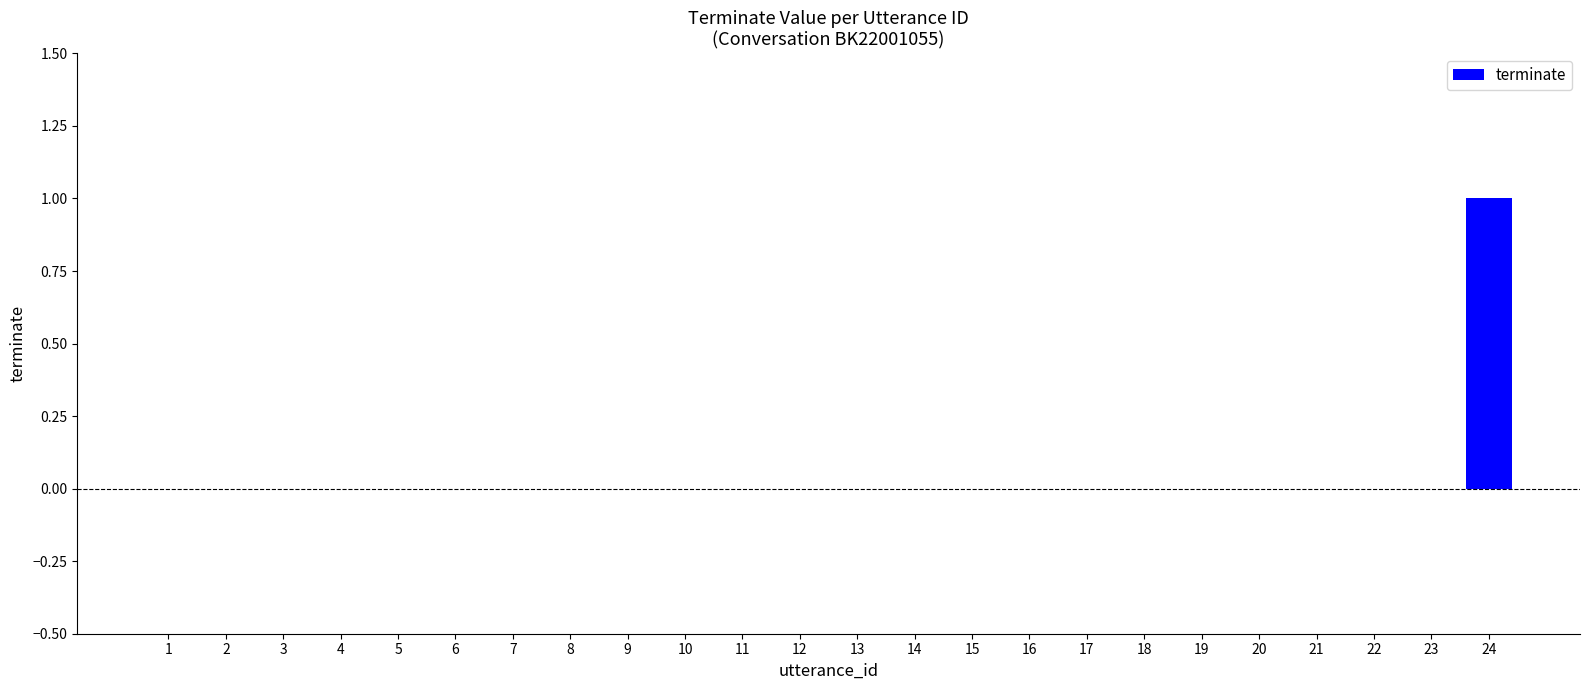

The value at 5 is 1. True or false?

False